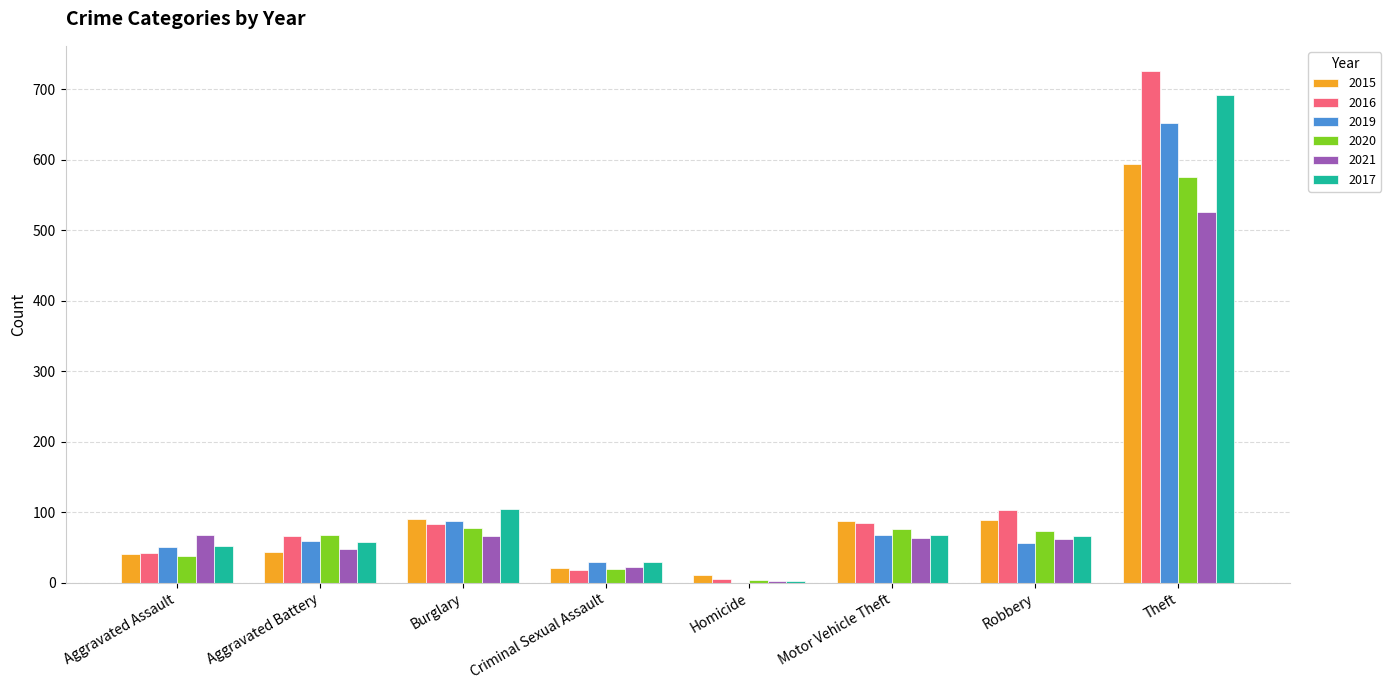

Where is 2019 nearest to the value 326?

Burglary